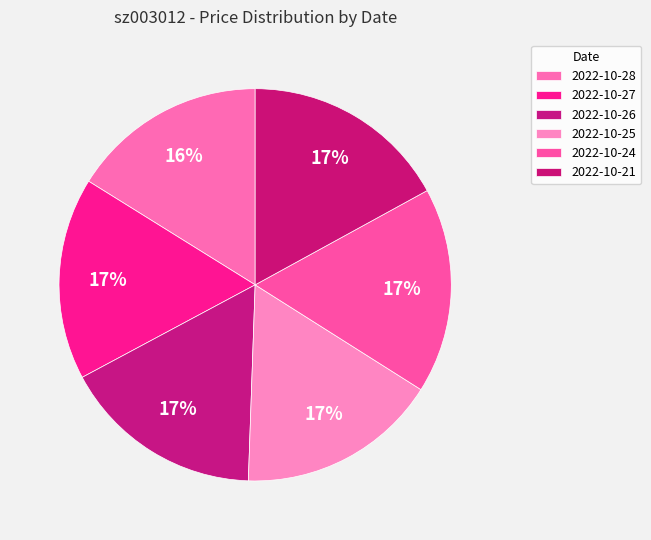

The 2022-10-26 slice represents 17% of the pie. True or false?

True